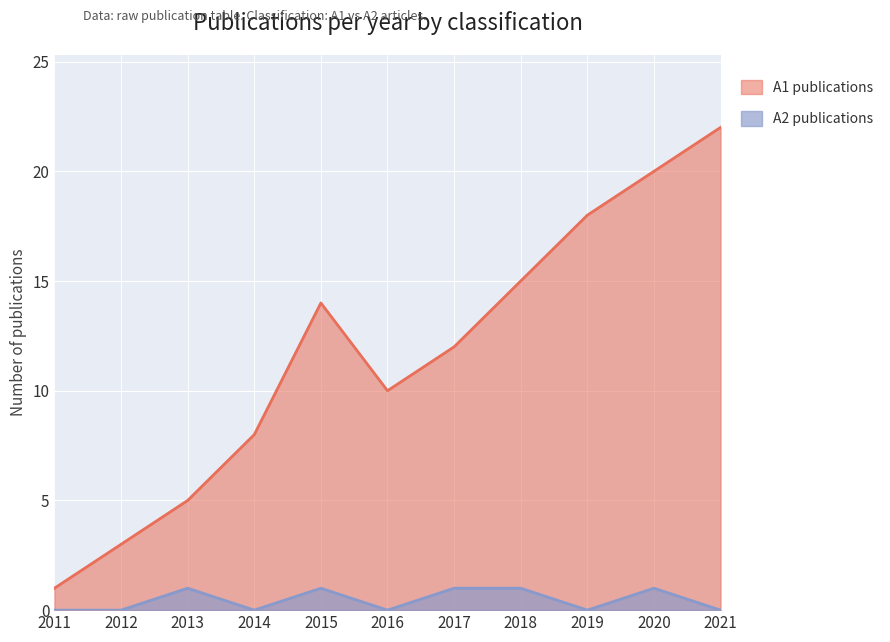

At how many categories does at least one series exceed 3?

9